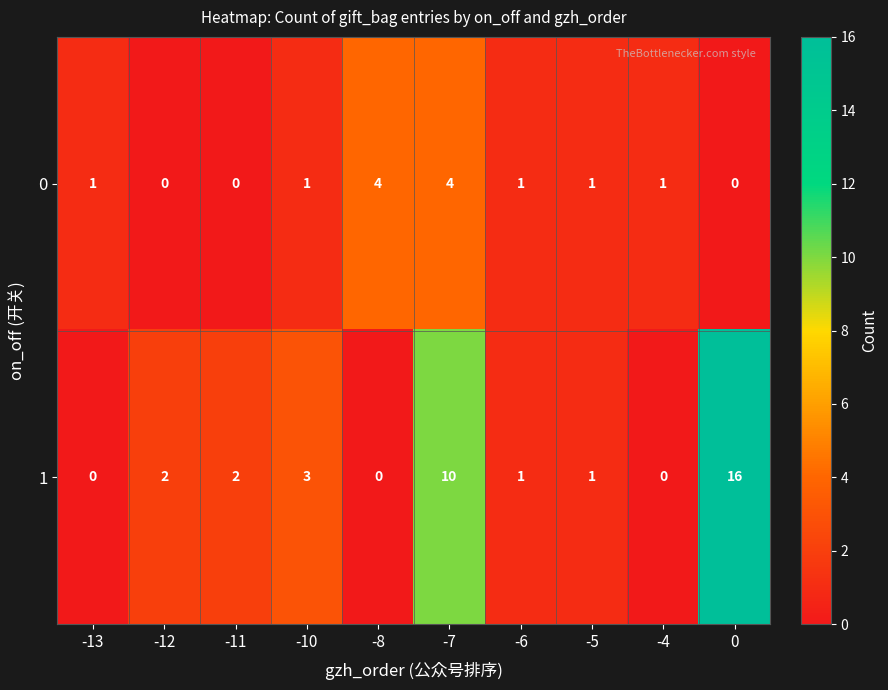

Where is 1 nearest to the value 8?

-7